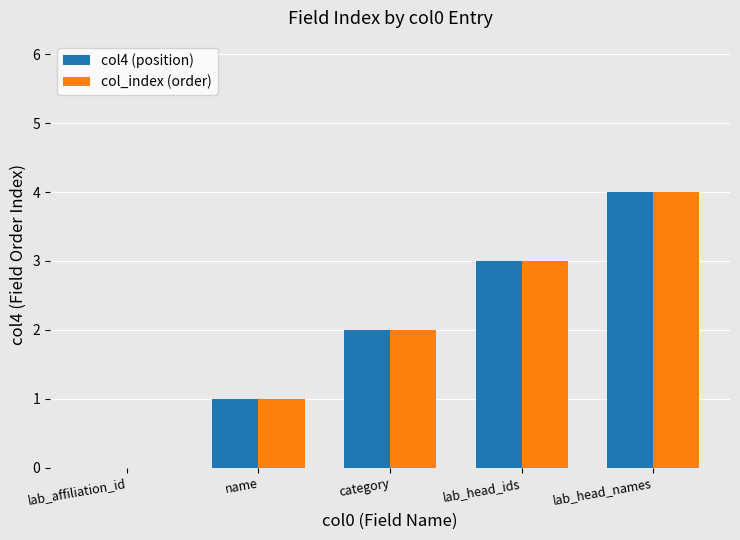

Is it true that col_index (order) equals -2 at lab_affiliation_id?

False